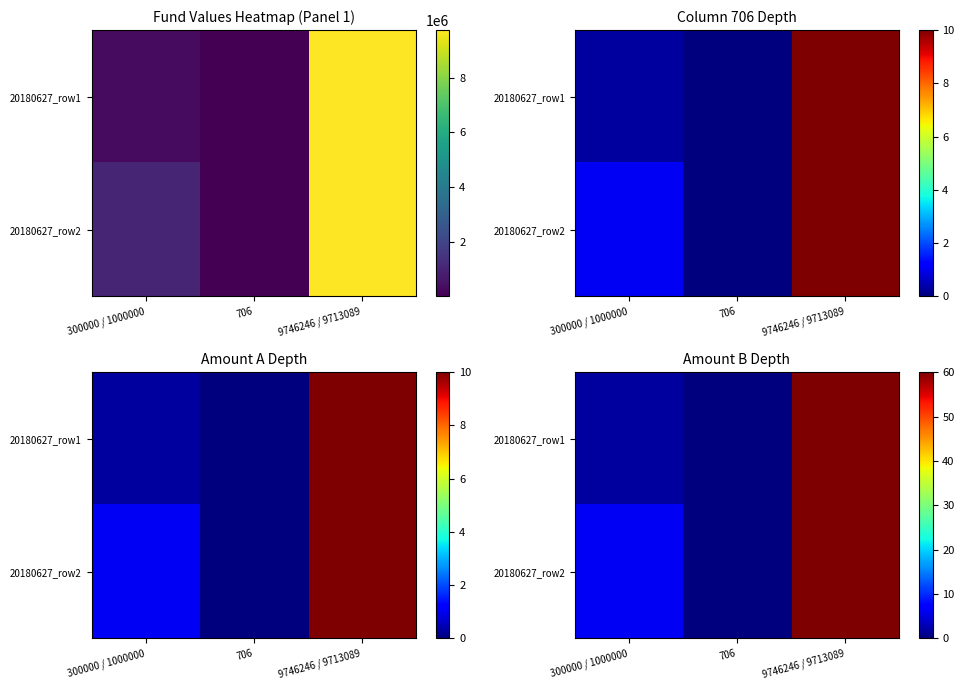

The value of 20180627_row2 at 706 is 0.0. True or false?

True